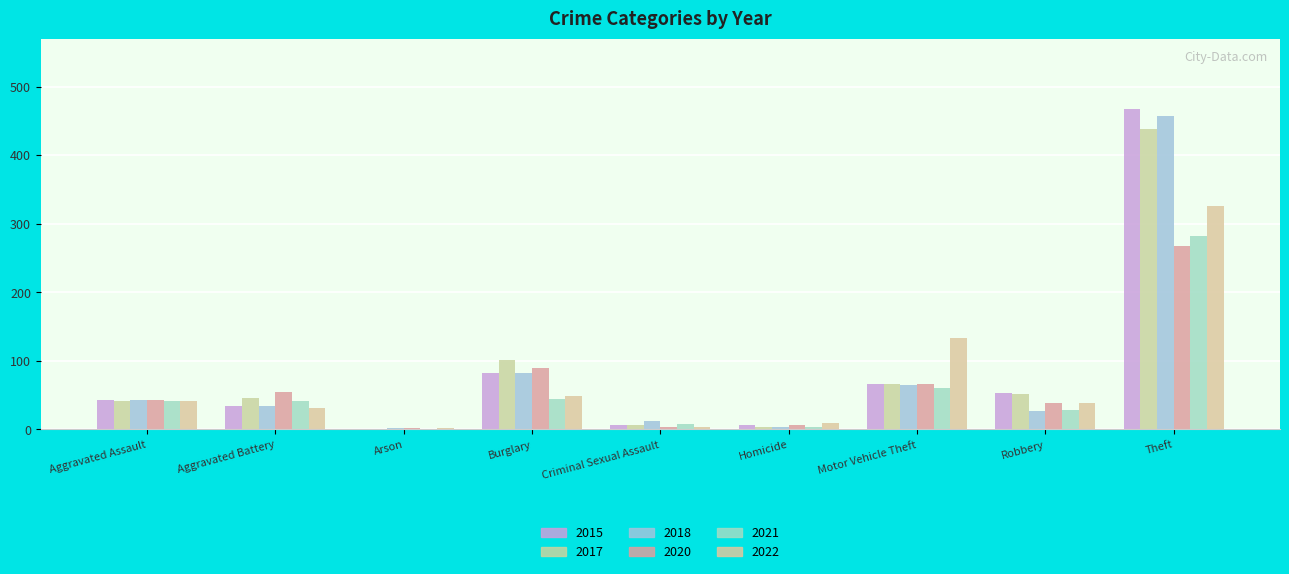

Rank the series at Arson from highest to lowest value.

2018, 2020, 2022, 2015, 2017, 2021